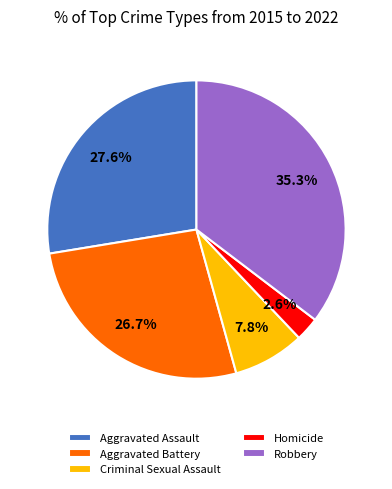

Rank the categories by value from highest to lowest.

Robbery, Aggravated Assault, Aggravated Battery, Criminal Sexual Assault, Homicide